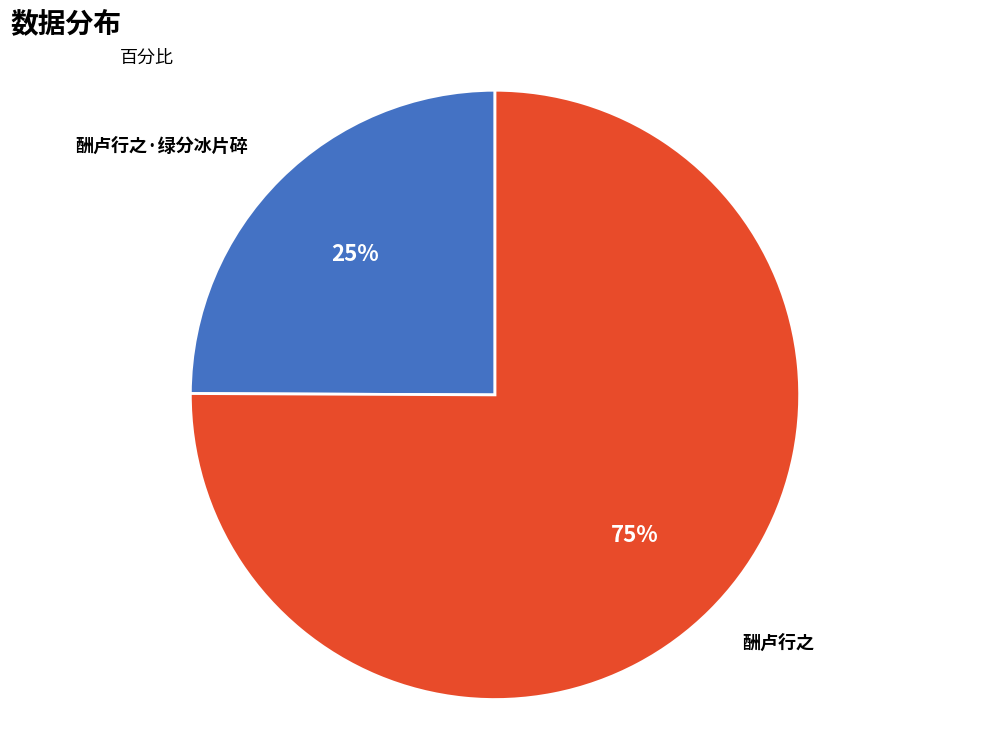

Which slice is the largest?

酬卢行之